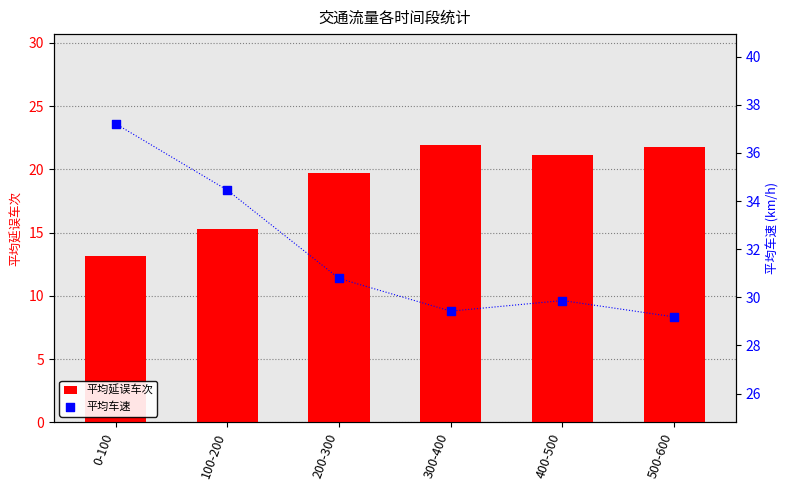

Which series has the widest spread of Y values?

平均延误车次